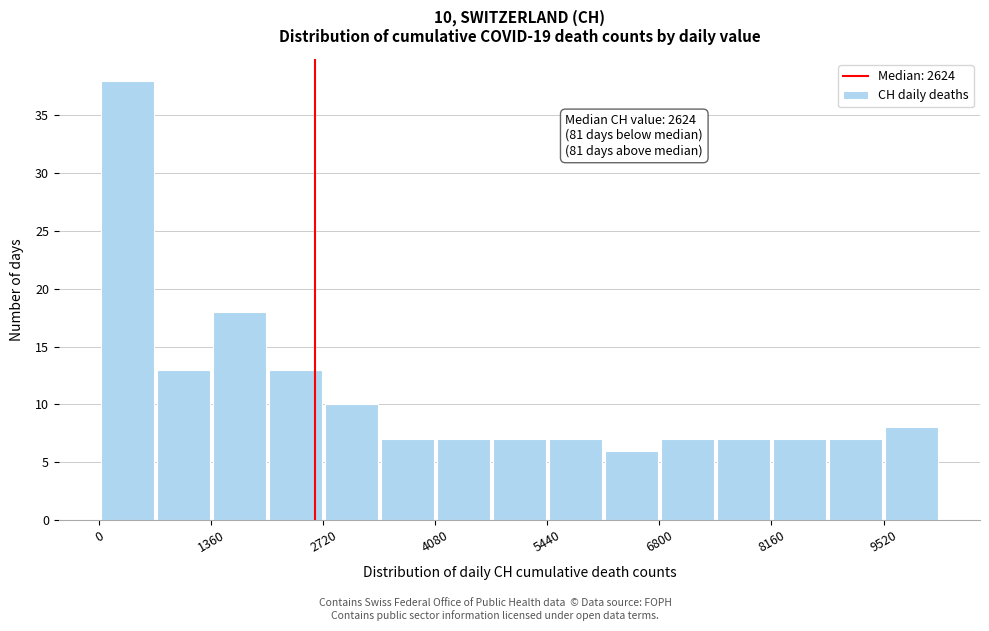

Read against the x-axis, roughly where is the centre of the tallest bar?

400